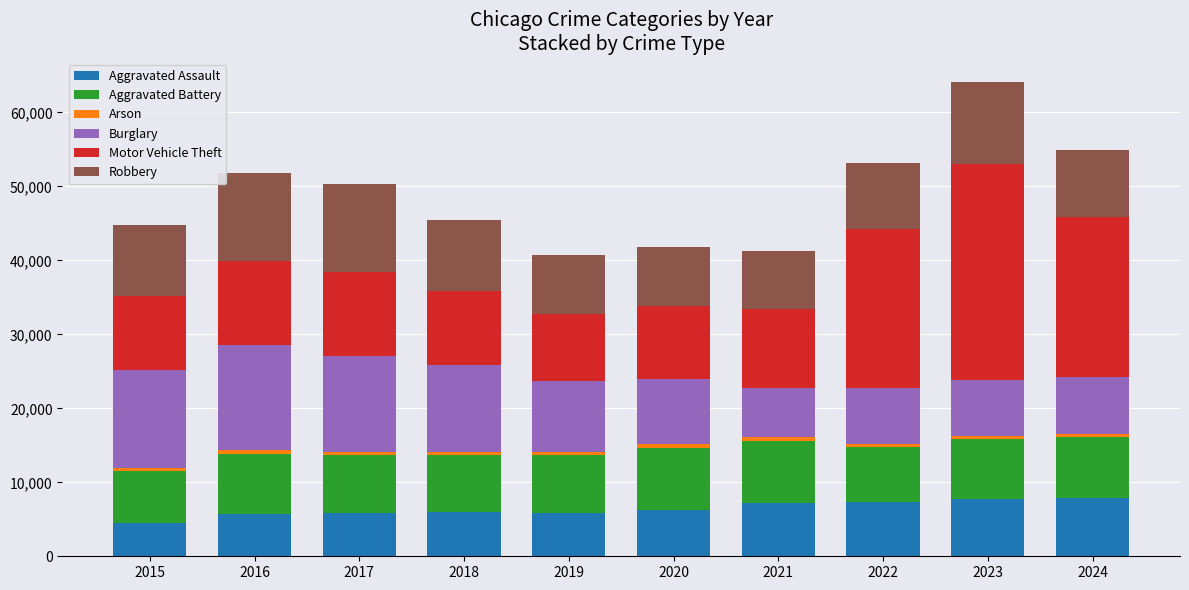

The Aggravated Assault series shows 9280 at 2017. True or false?

False